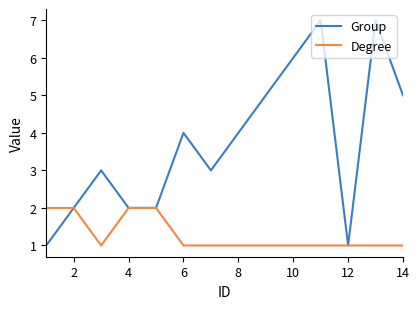

Does the chart display data point markers on the line(s)?

No